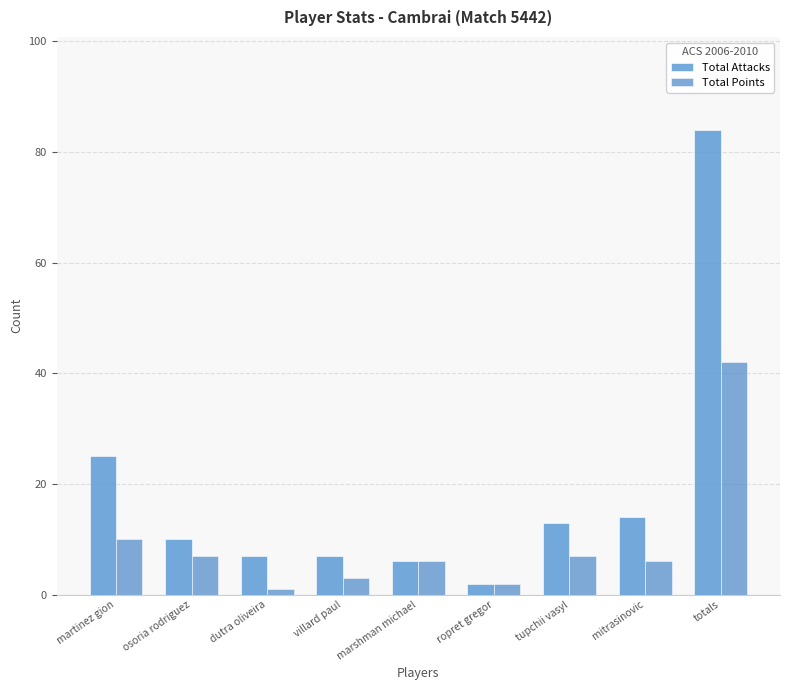

Which label corresponds to the smallest value in the chart?

dutra oliveira